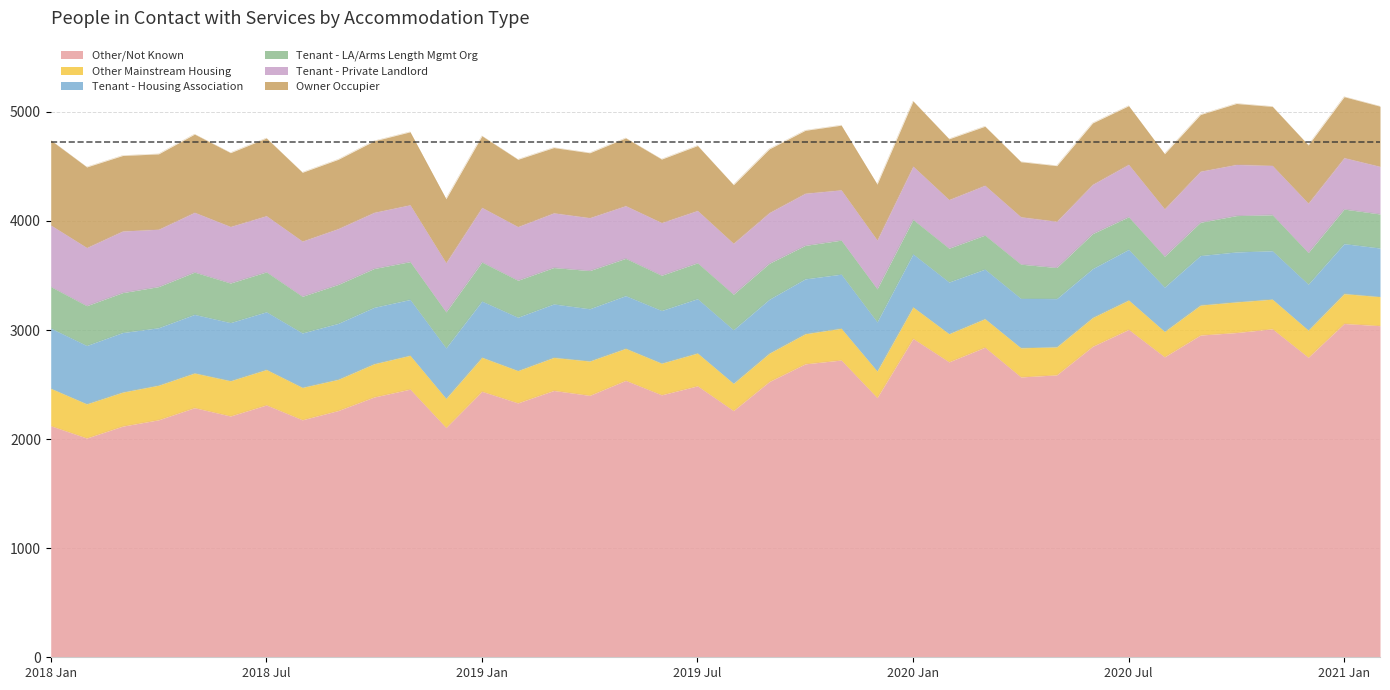

Rank the series by their maximum value, from highest to lowest.

Other/Not Known, Owner Occupier, Tenant - Private Landlord, Tenant - Housing Association, Tenant - LA/Arms Length Mgmt Org, Other Mainstream Housing